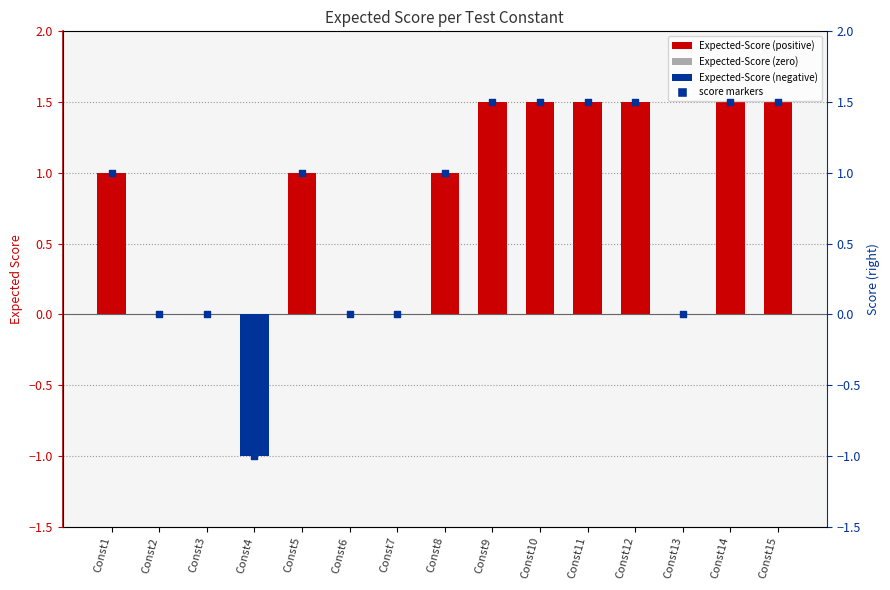

At how many categories does at least one series exceed 0?

9